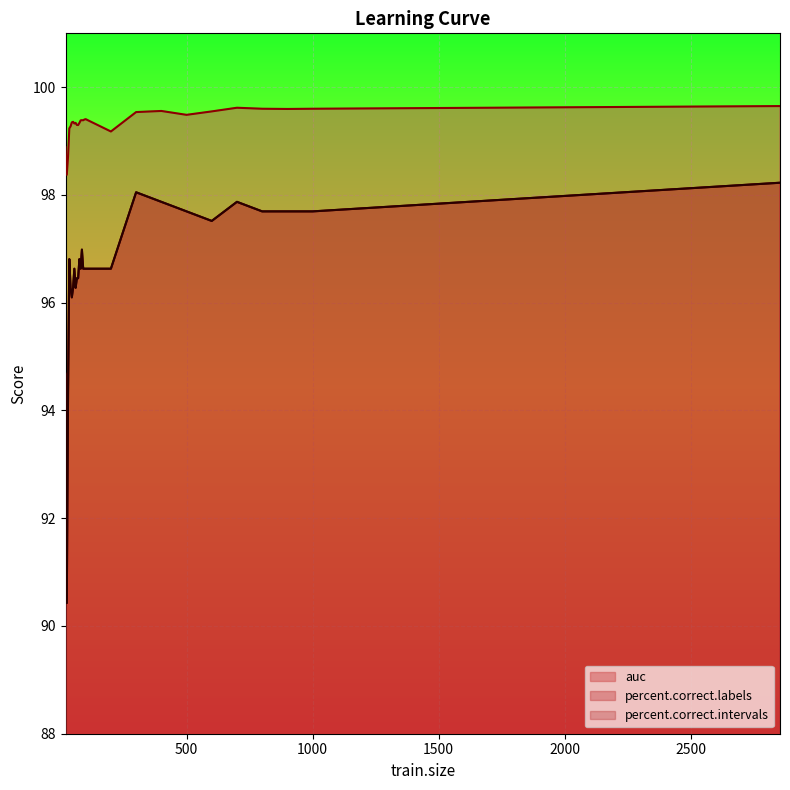

What is the value of the percent.correct.labels point at the 16th from the left?

96.6